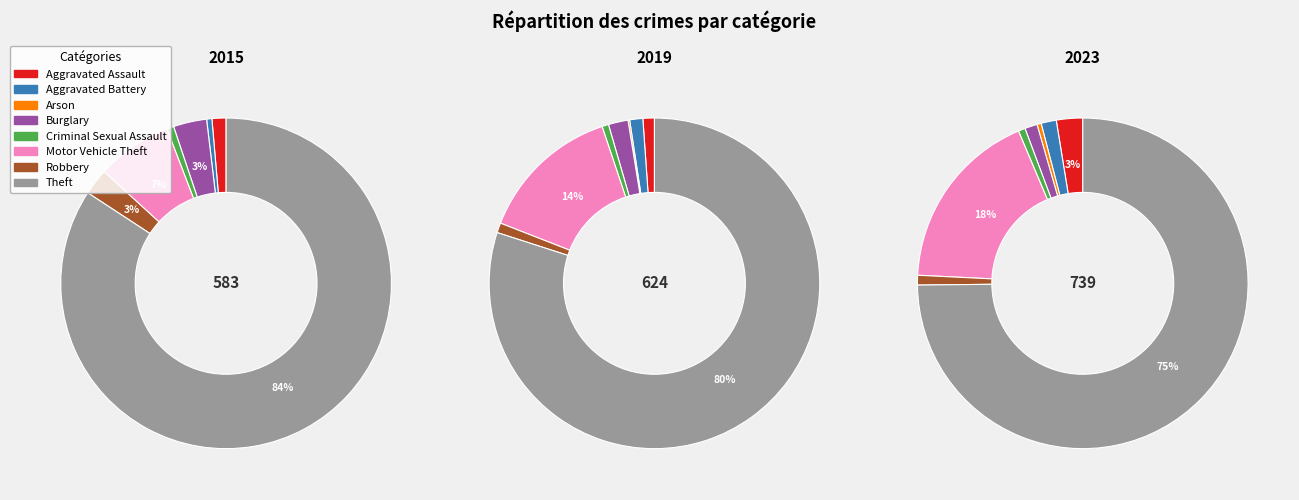

The Aggravated Assault slice represents 14% of the pie. True or false?

False